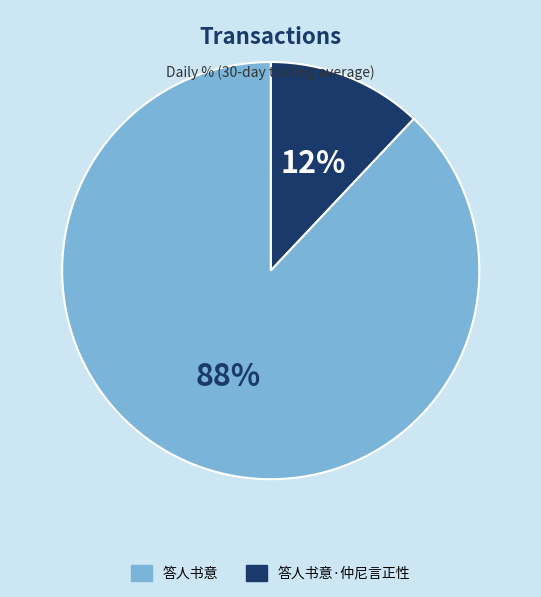

Is there any slice that represents more than half of the pie?

Yes